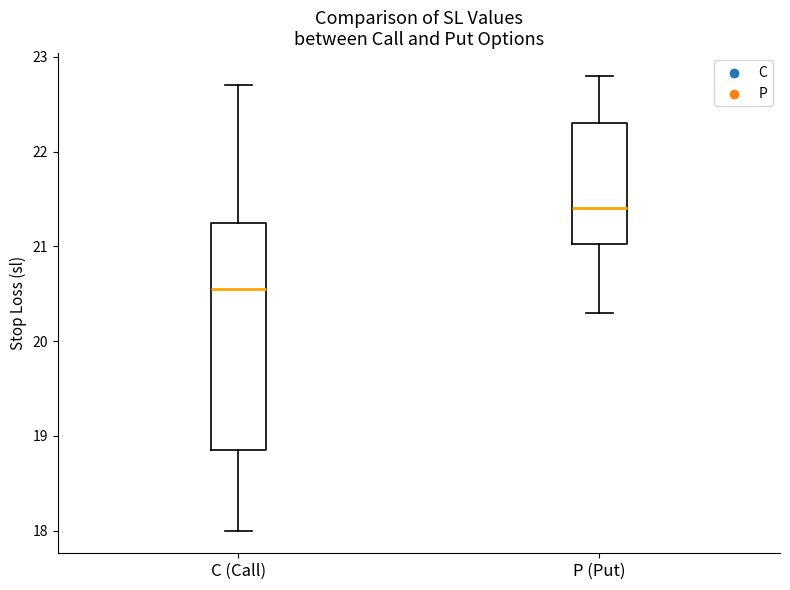

Which box's median line is the highest?

P (Put)